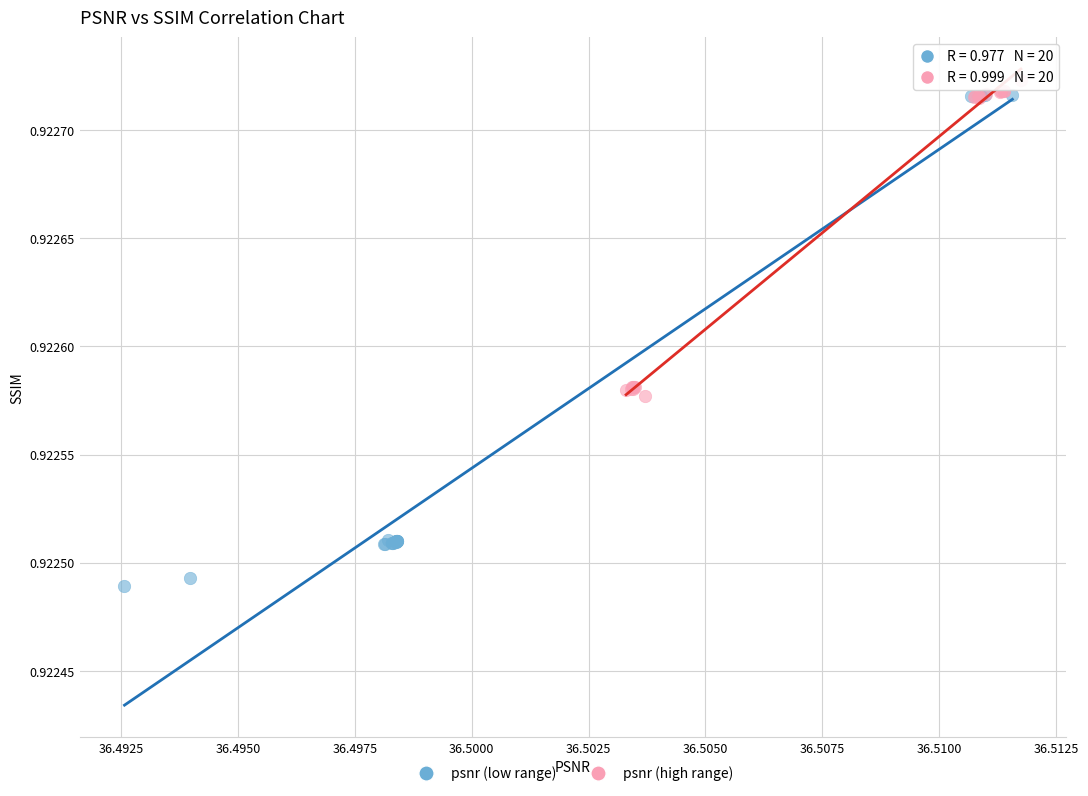

Which series has the widest spread of Y values?

psnr (low range)